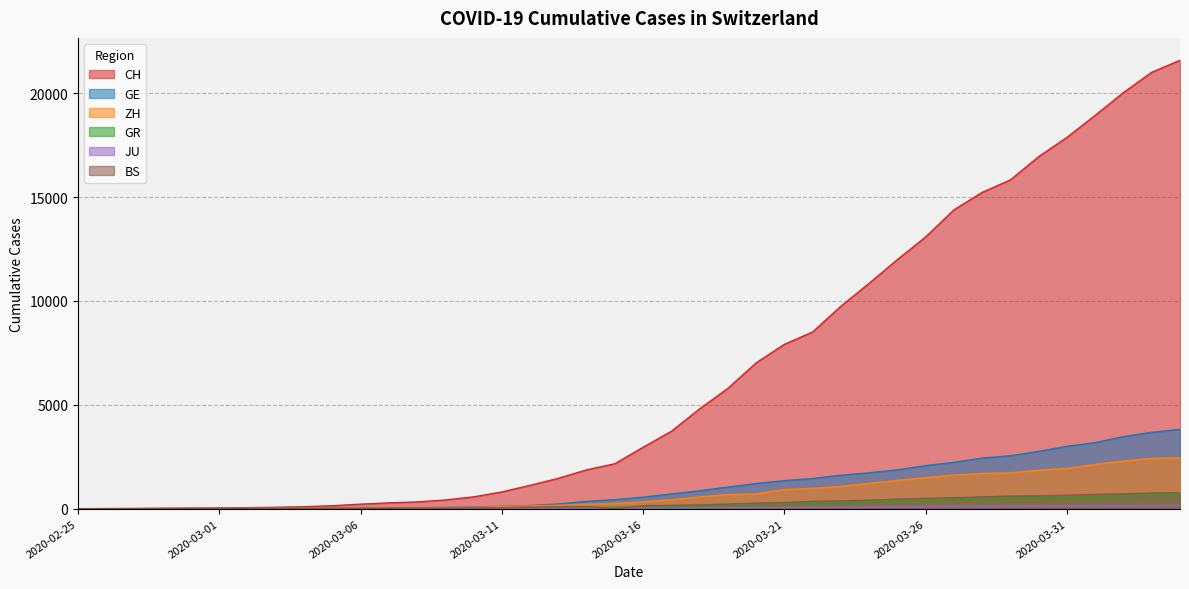

Is it true that CH equals 26746 at 2020-04-01?

False